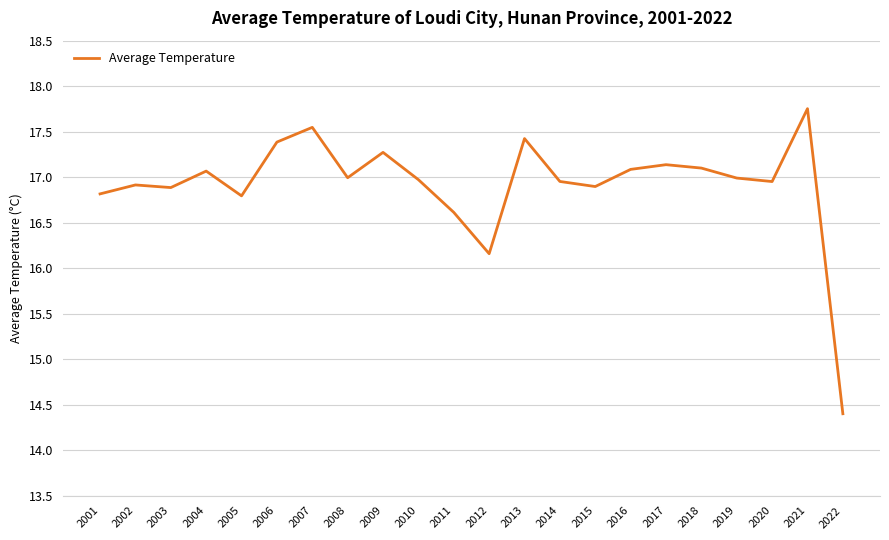

What is the difference between the values at 2001 and 2016?

0.3